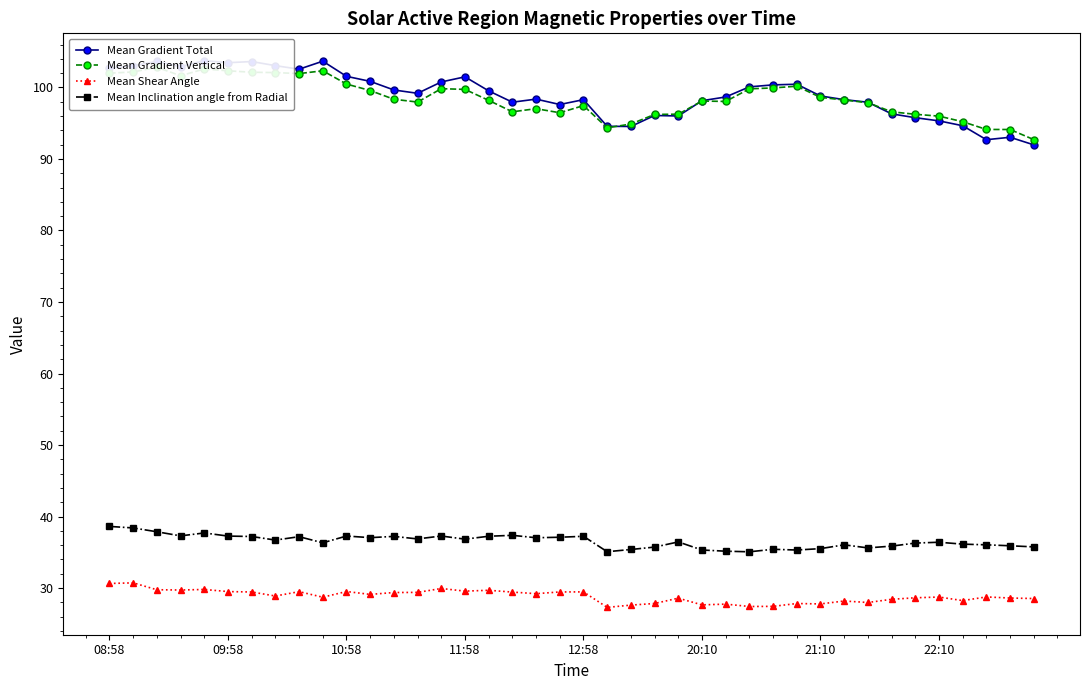

What is the difference between the Mean Shear Angle values at 27 and 9?

1.3